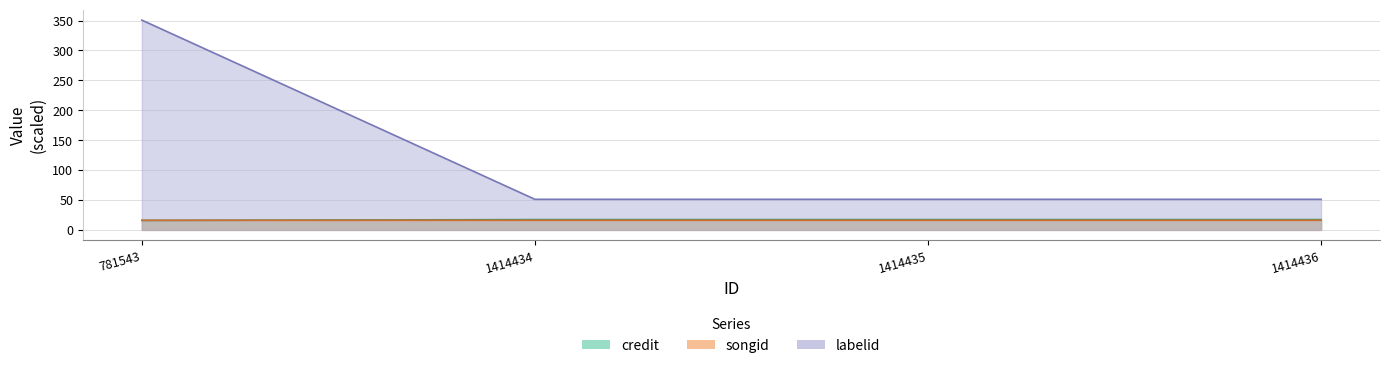

What is the total value across all series at 1414436?

84.5